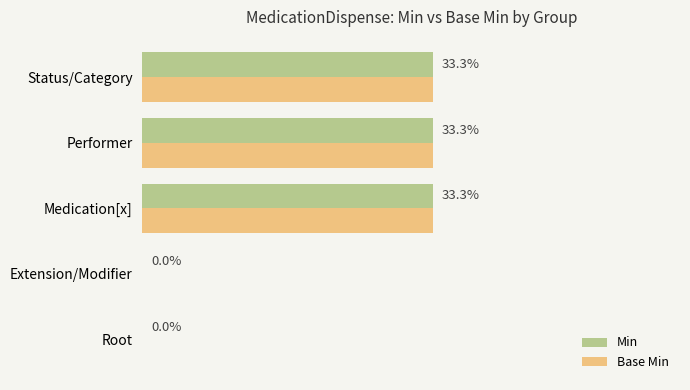

What are all the series names shown in the legend?

Min, Base Min